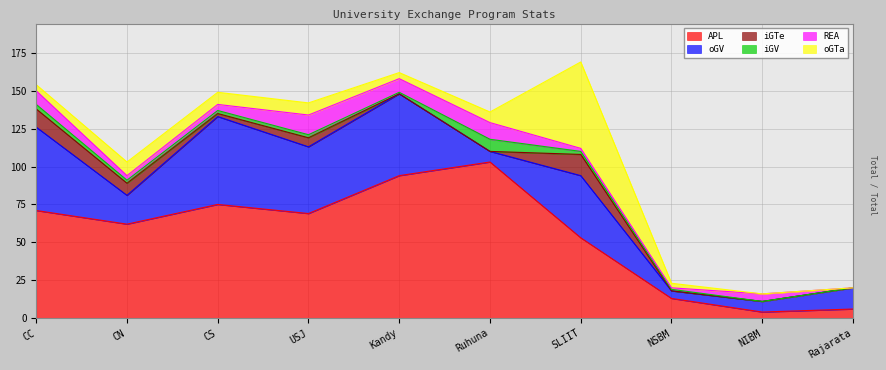

Which series has the widest spread of values?

APL